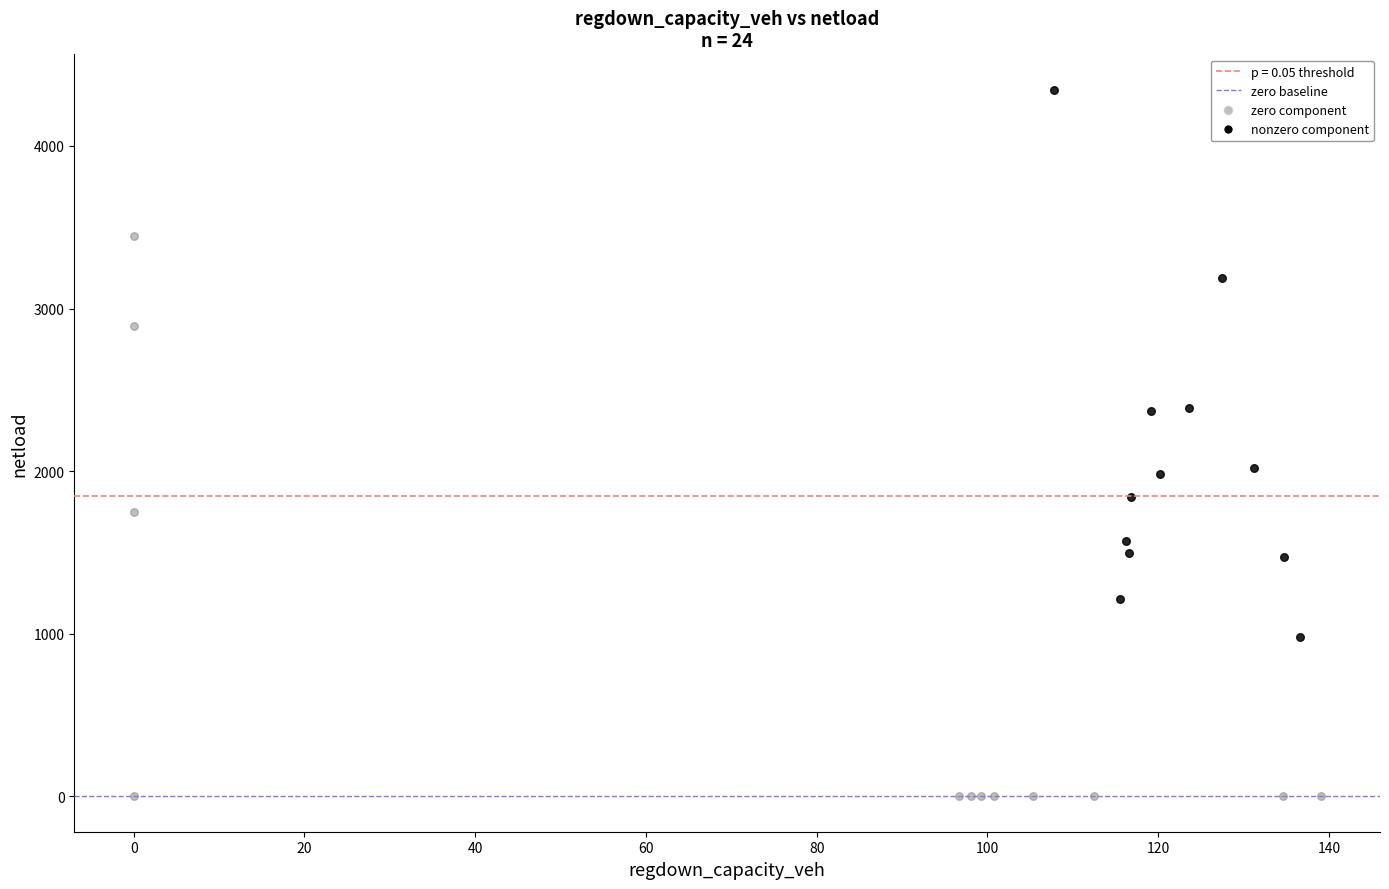

Which series reaches the minimum Y coordinate?

zero component